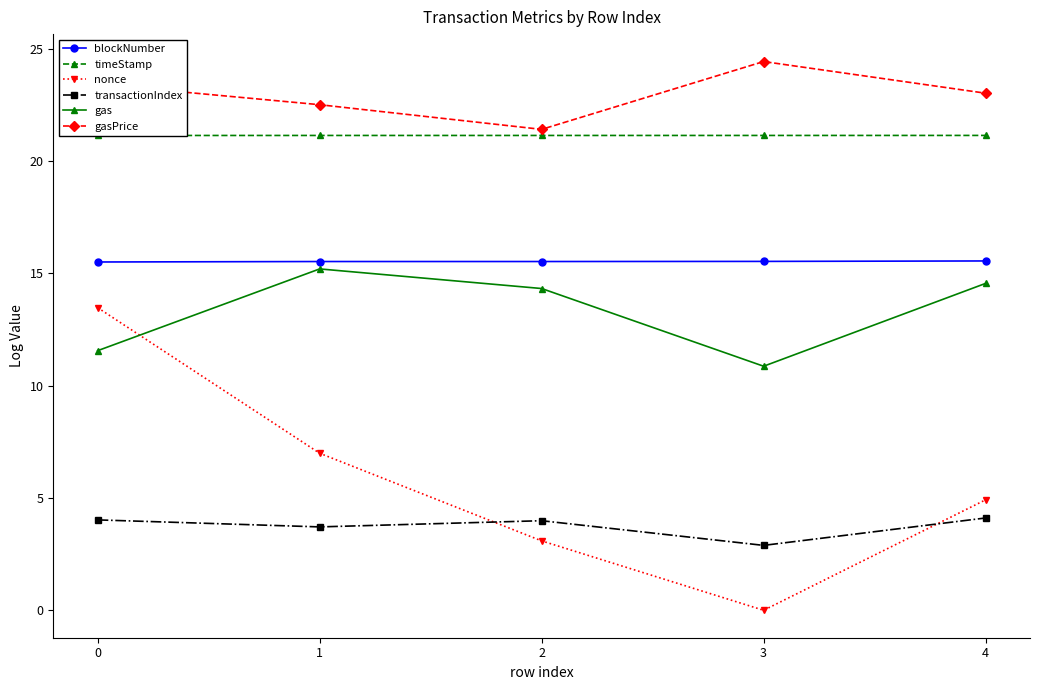

True or false: gasPrice and timeStamp cross at least once.

False